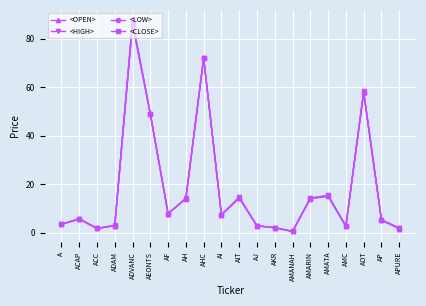

The value of <CLOSE> at AP is 5.2. True or false?

True